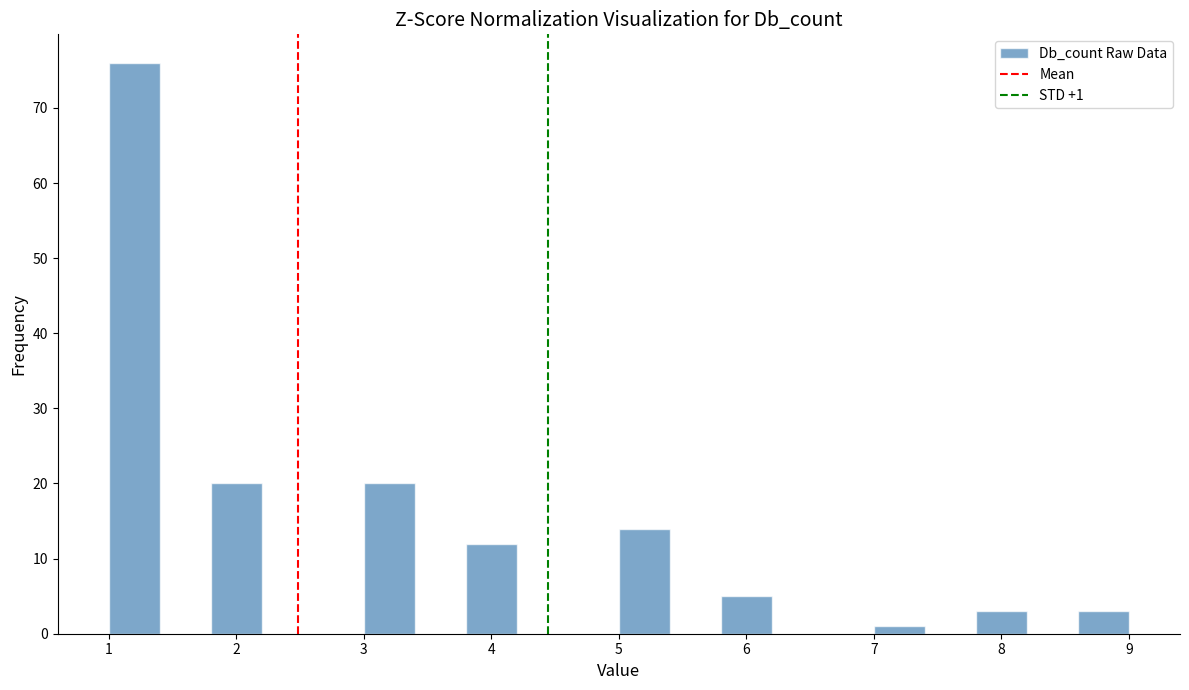

Which range on the x-axis has the tallest bar?

1.0 to 1.4